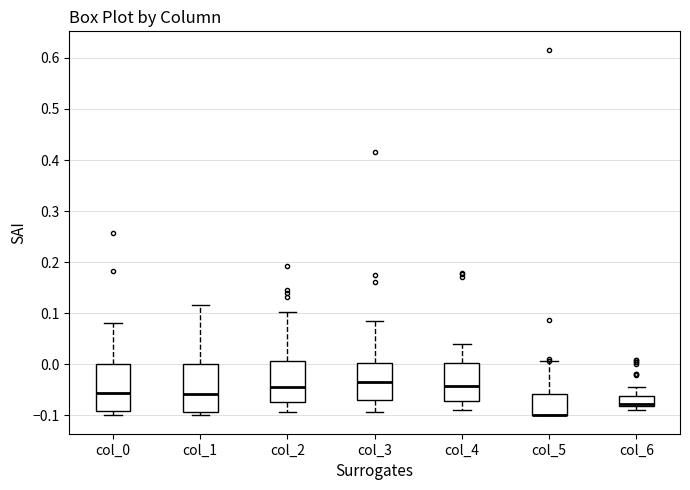

Where is the lower edge of the box for col_0 on the y-axis? The values are not printed on the chart, so give them approximately, as read against the axis.

-0.09